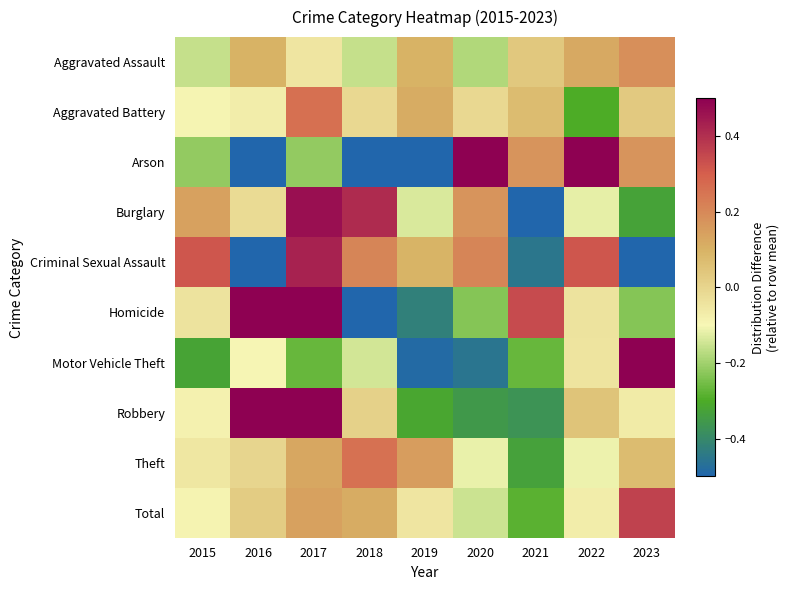

What is the maximum value shown in the chart?

2.1